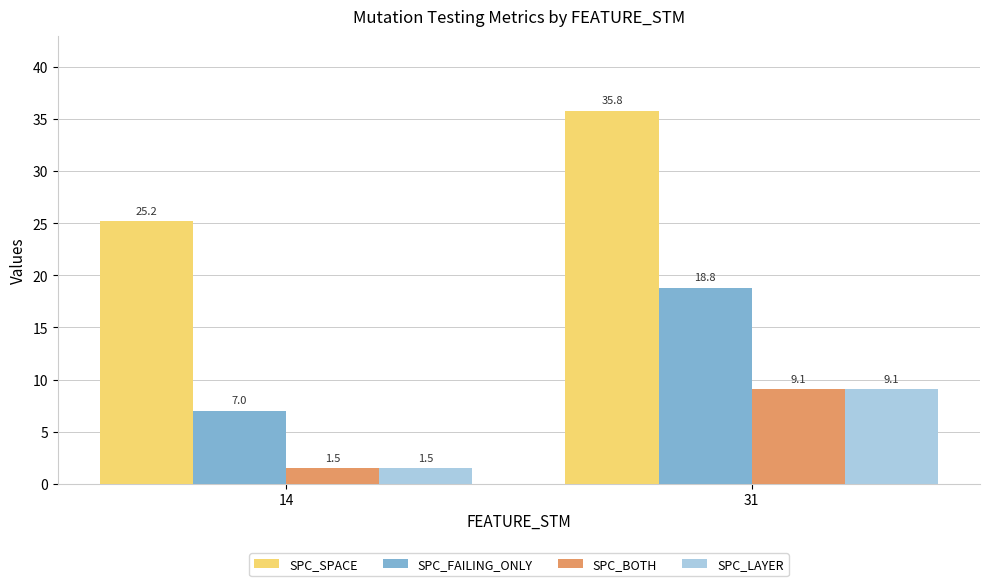

Reading right to left, extract all data points from this chart.

SPC_SPACE: 35.8	25.2
SPC_FAILING_ONLY: 18.8	7.0
SPC_BOTH: 9.1	1.5
SPC_LAYER: 9.1	1.5